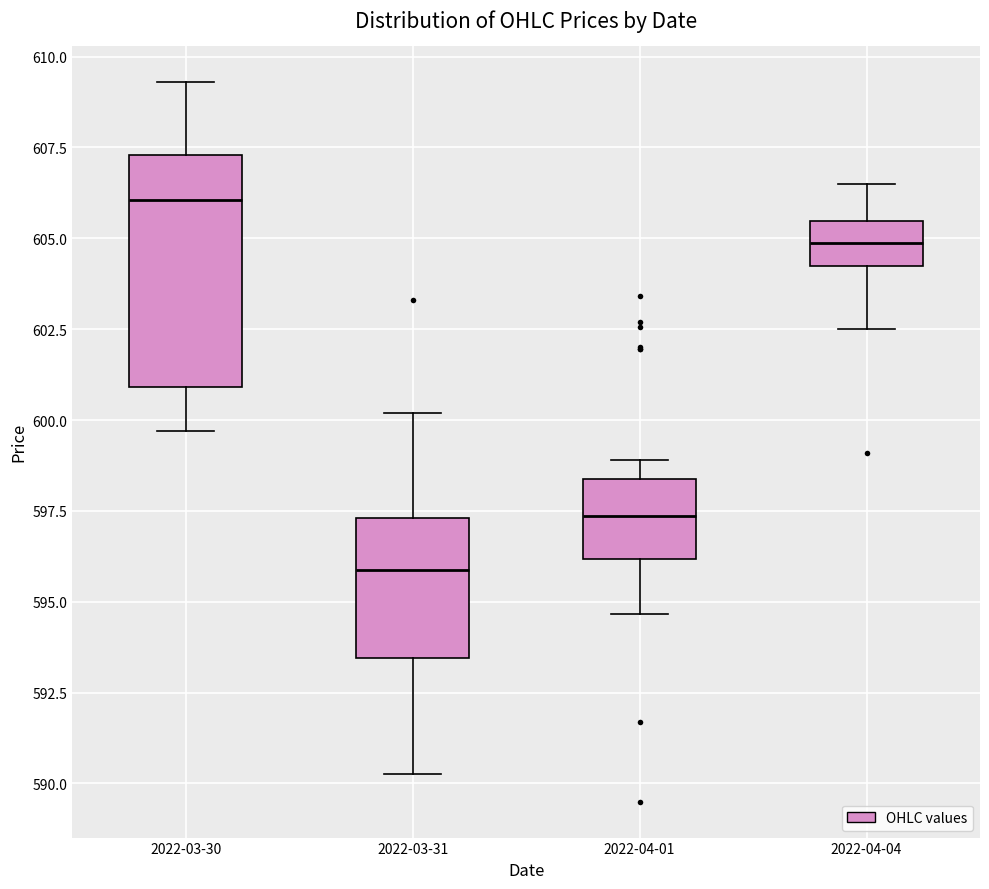

Which box is the tallest, from its lower edge to its upper edge?

2022-03-30